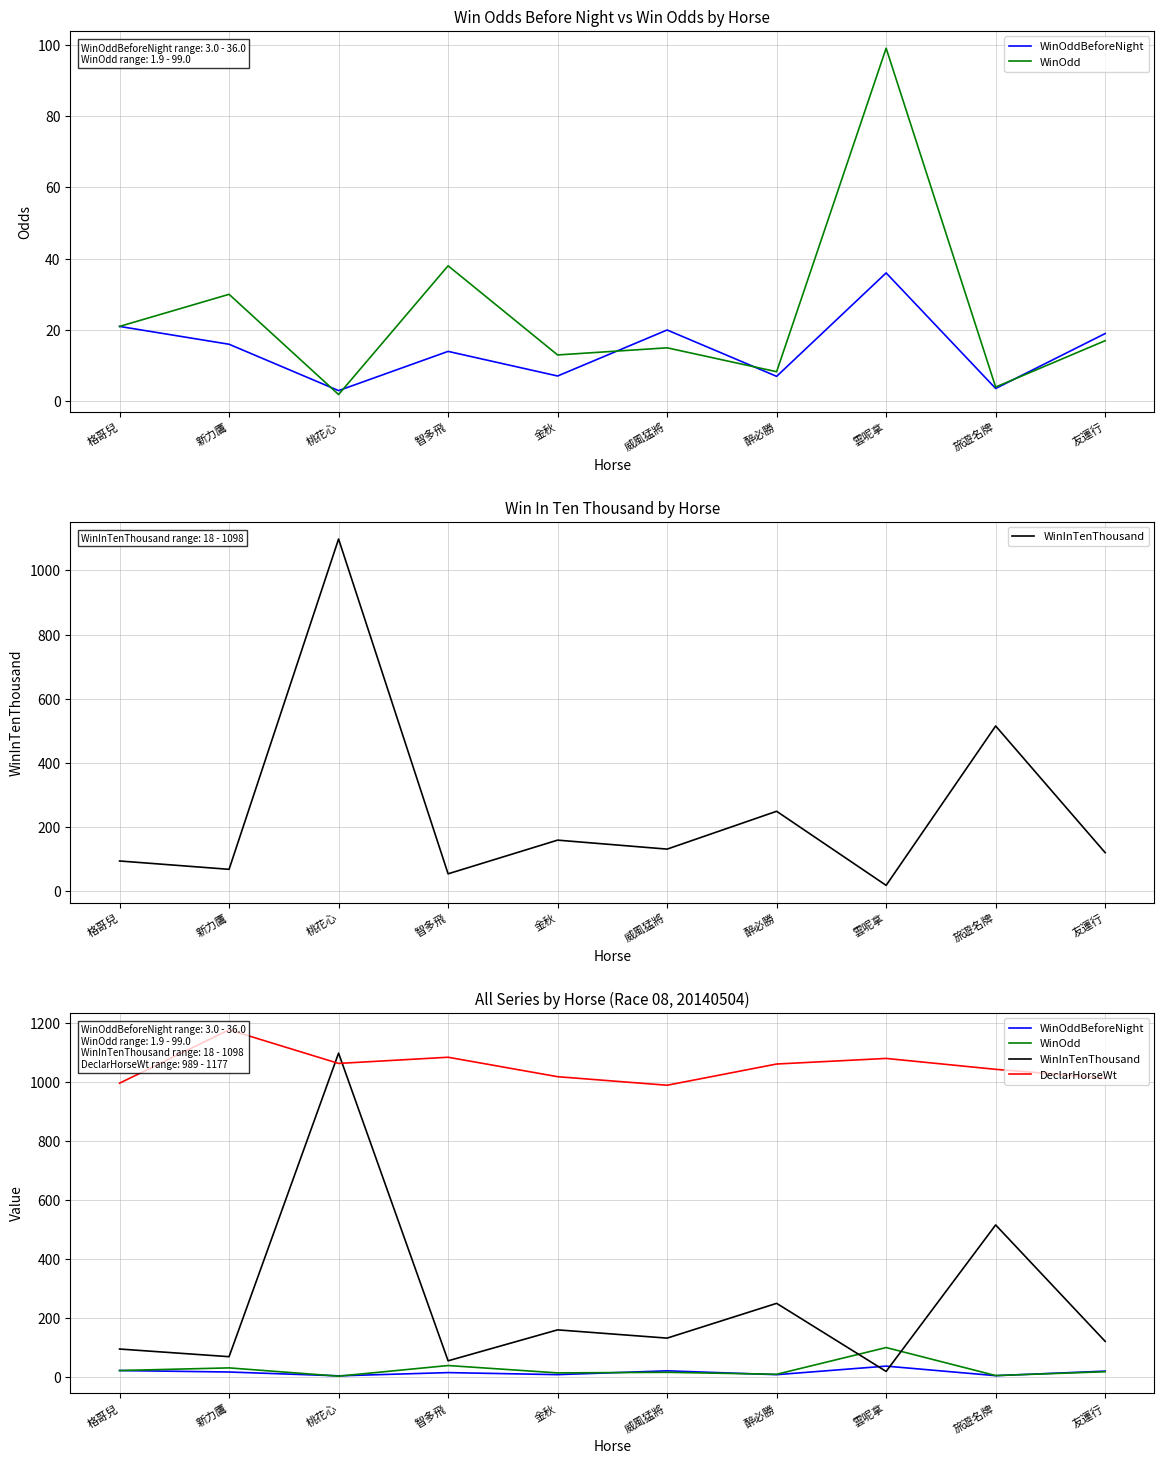

Which series ends up on top after the final intersection of DeclarHorseWt and WinInTenThousand?

DeclarHorseWt